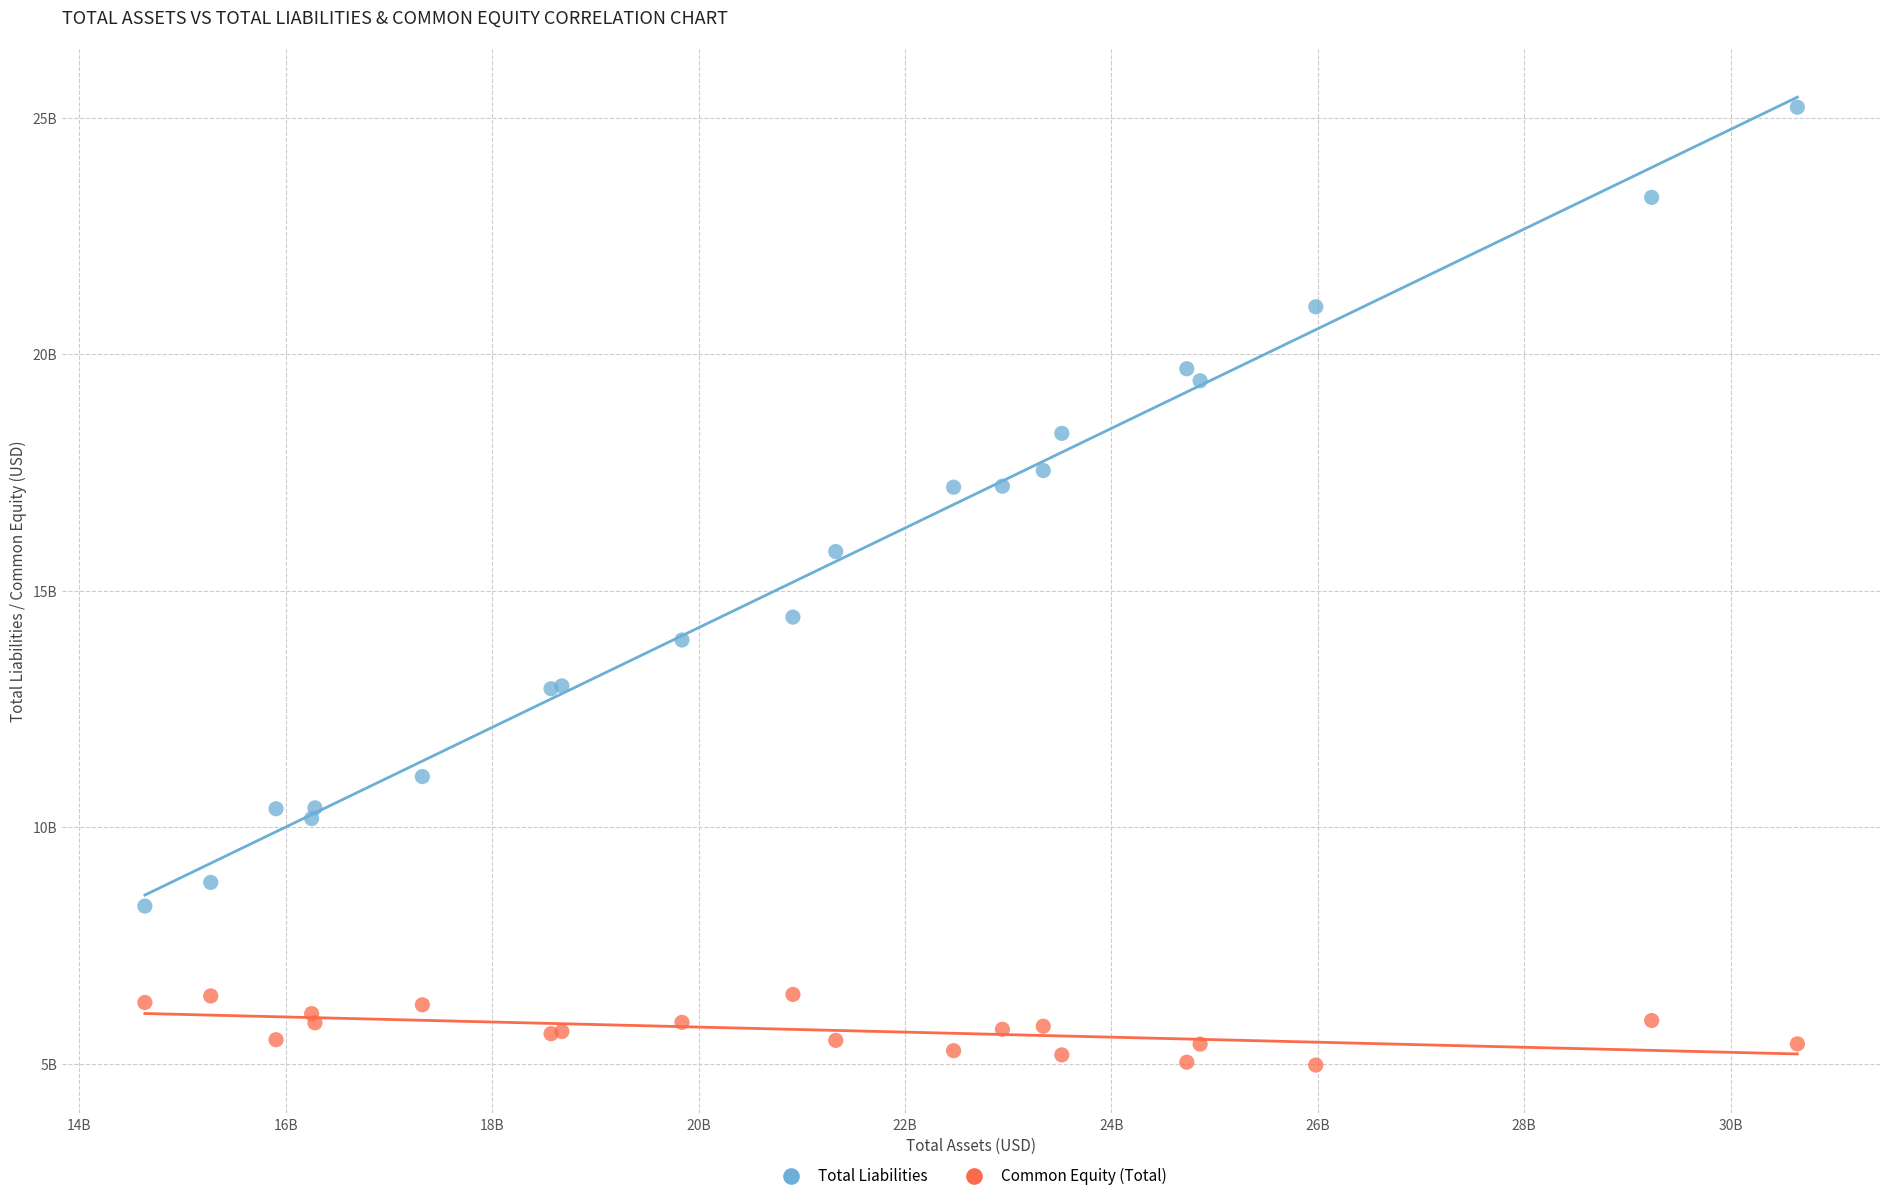

What are all the series names shown in the legend?

Total Liabilities, Common Equity (Total)